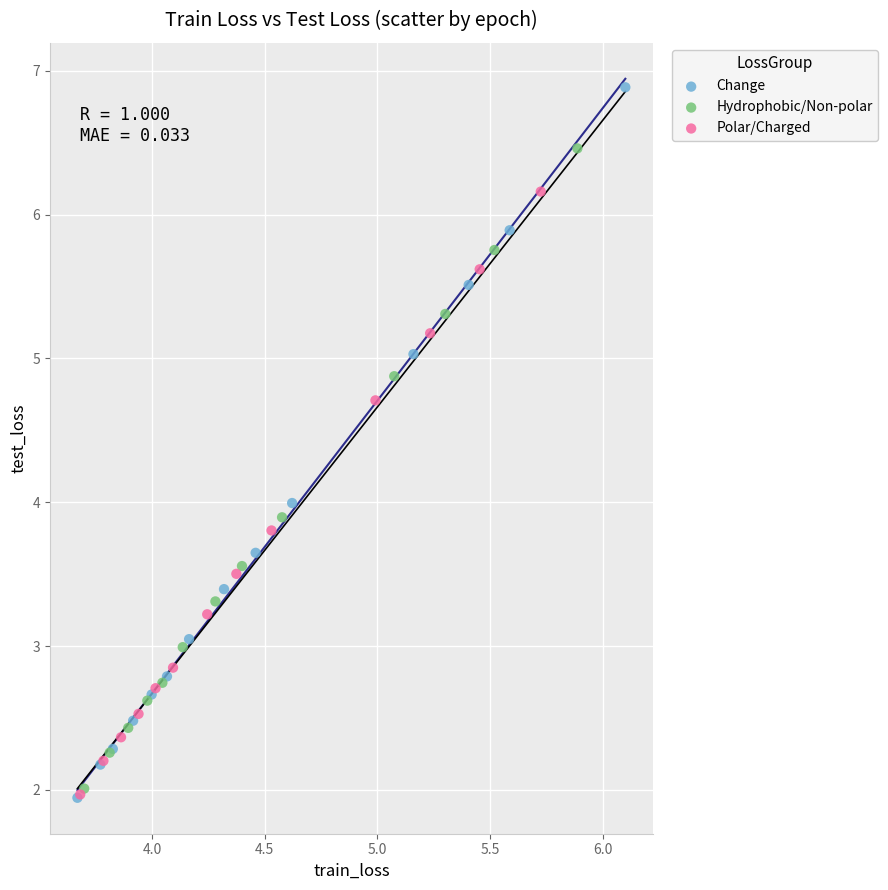

Which series reaches the maximum Y coordinate?

Change